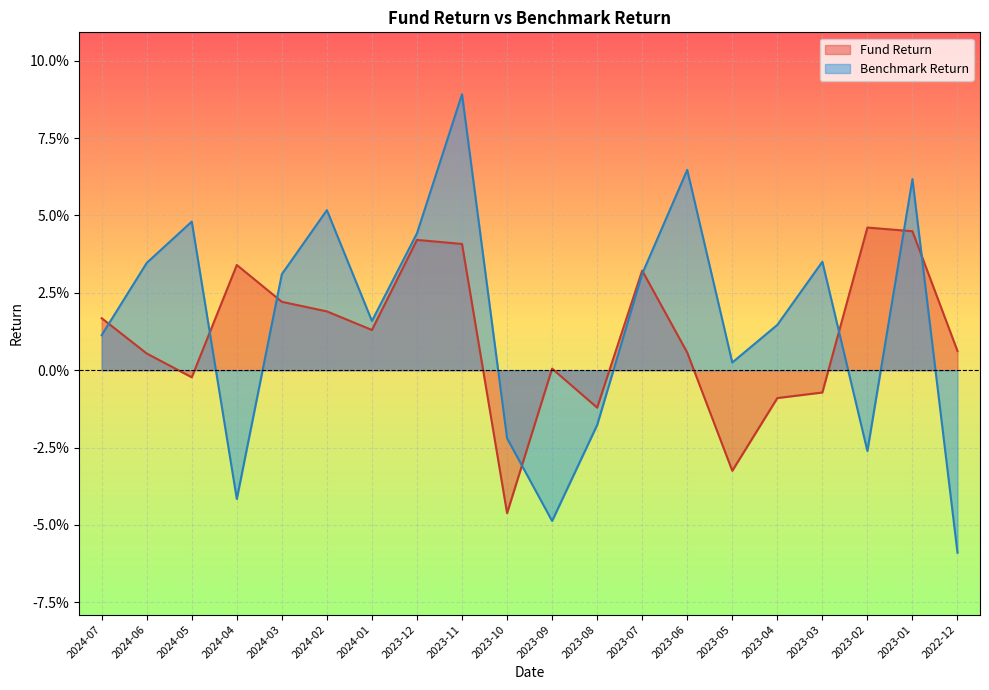

How many data points in Benchmark Return are above 0?

14